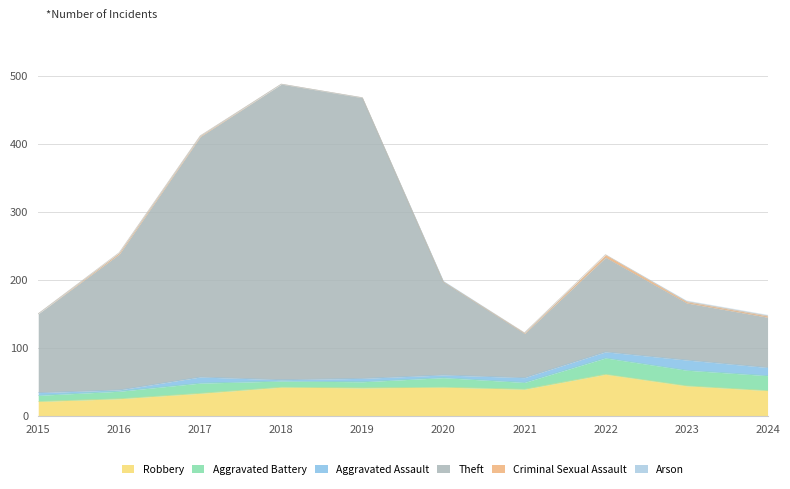

Which category has the highest value in the Arson series?

2020